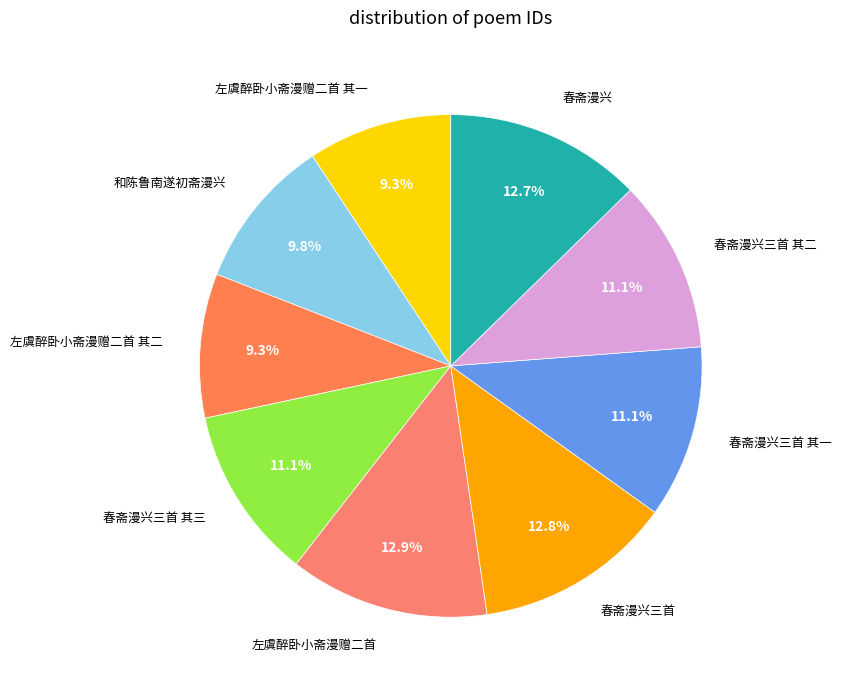

How much of the chart is everything except 春斋漫兴三首 其一?

88.9%